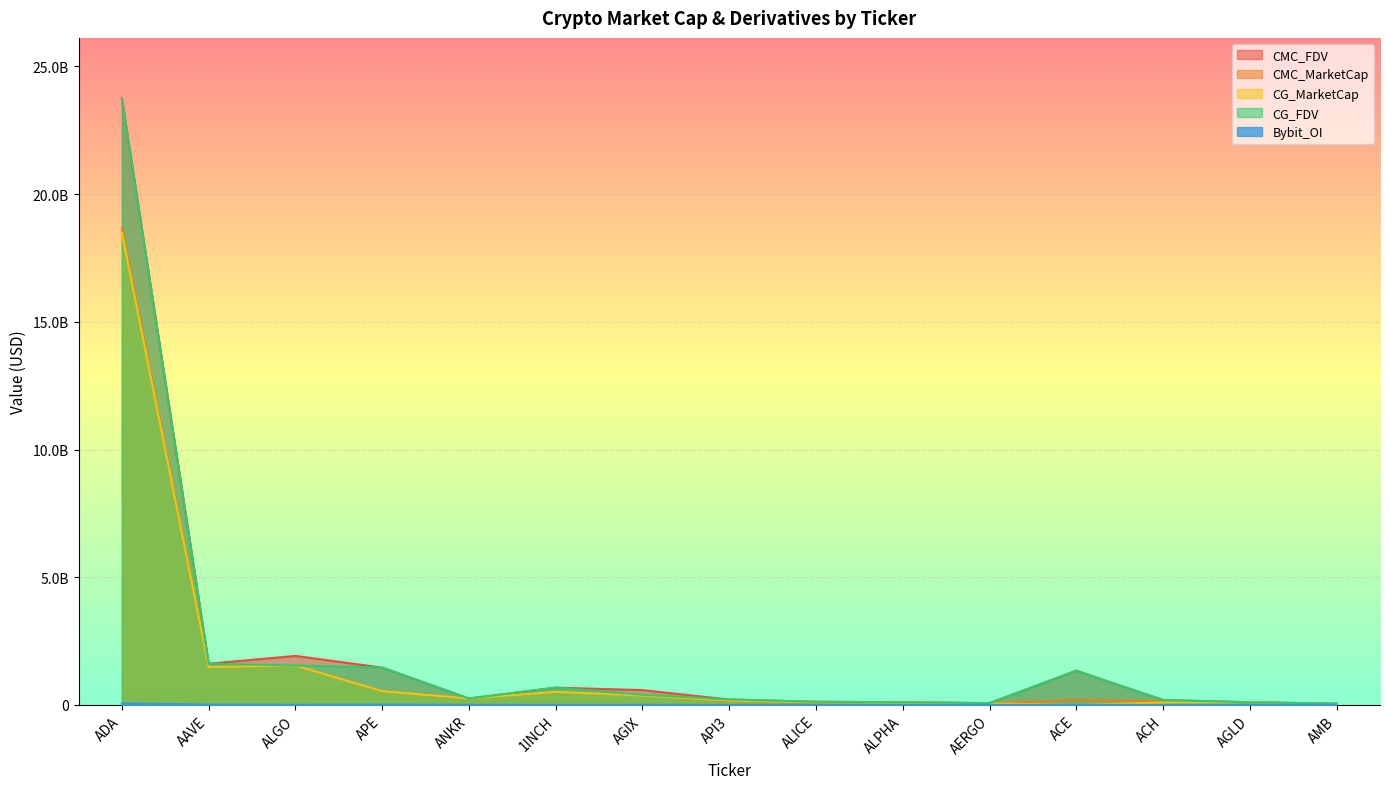

What is the sum of all CMC_MarketCap values?

24209557771.3